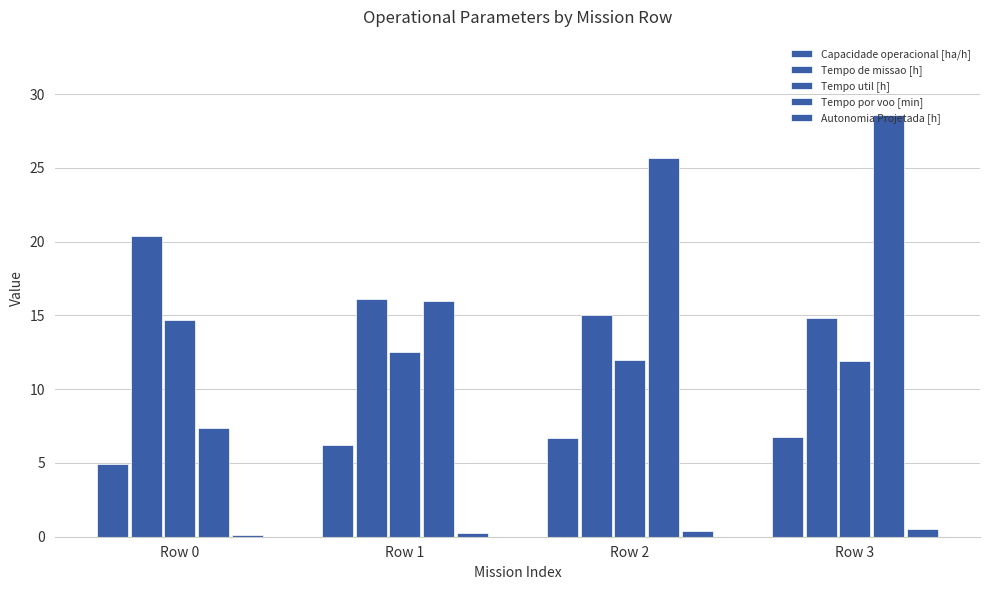

At which label is Autonomia Projetada [h] closest to 0?

Row 0